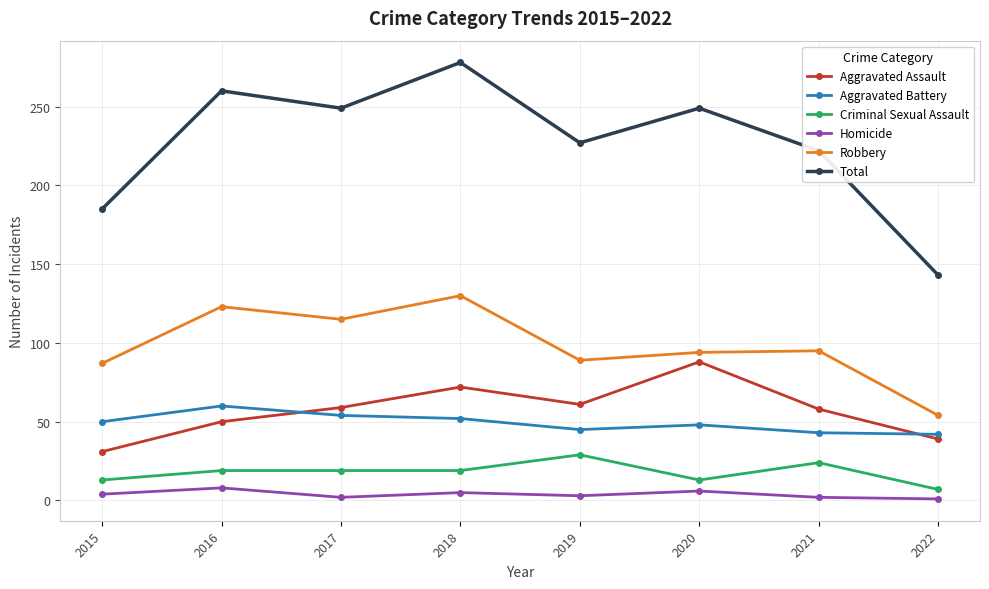

The Aggravated Battery series shows 72 at 2017. True or false?

False